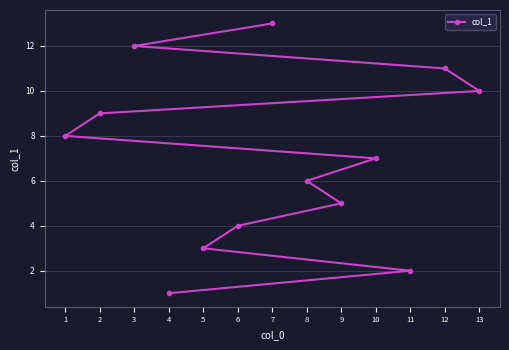

What is the ratio of the value at 6 to the value at 9?

0.8